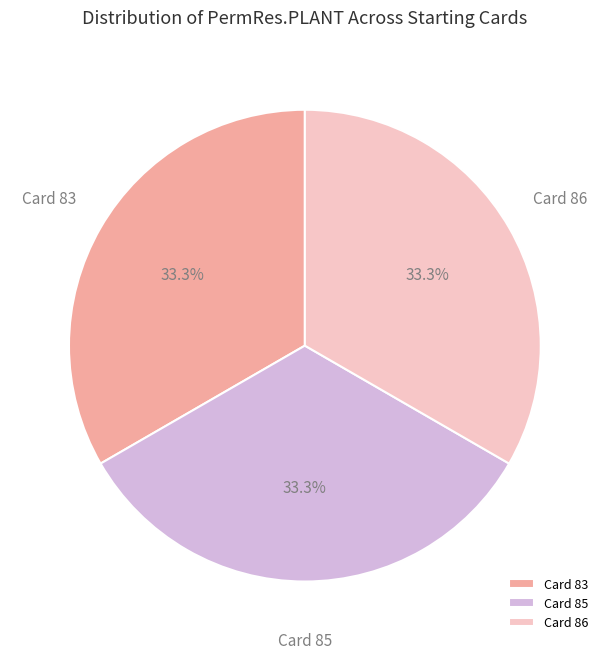

Count the number of slices in the pie.

3